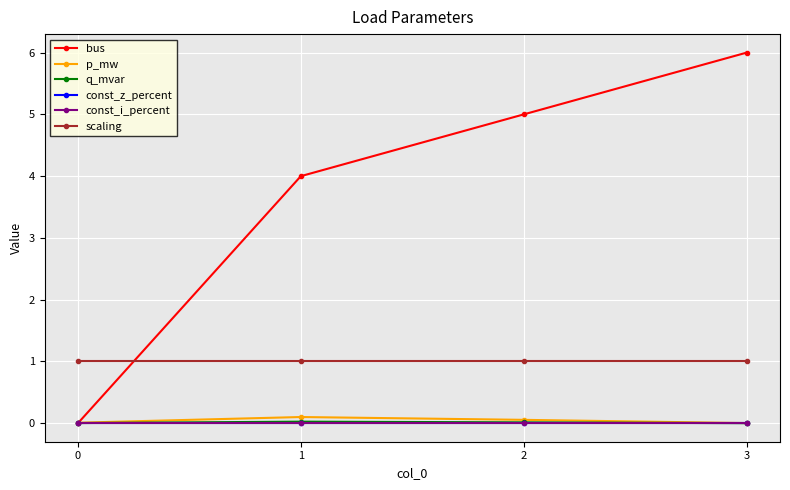

Is this an area chart (filled region under the line)?

No